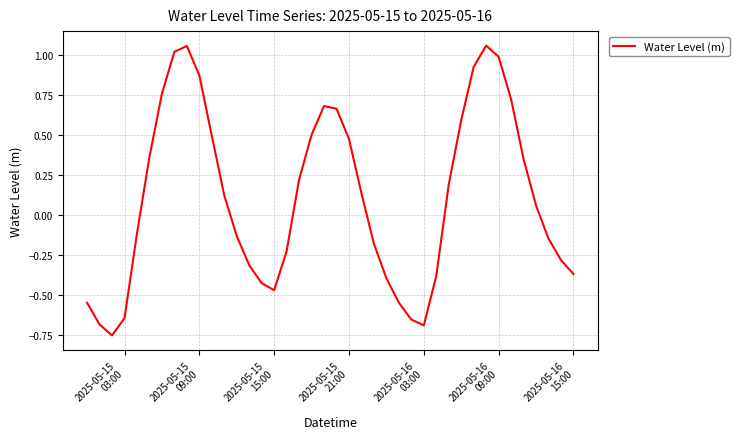

How many points are lower than both their immediate neighbors (excluding endpoints)?

3